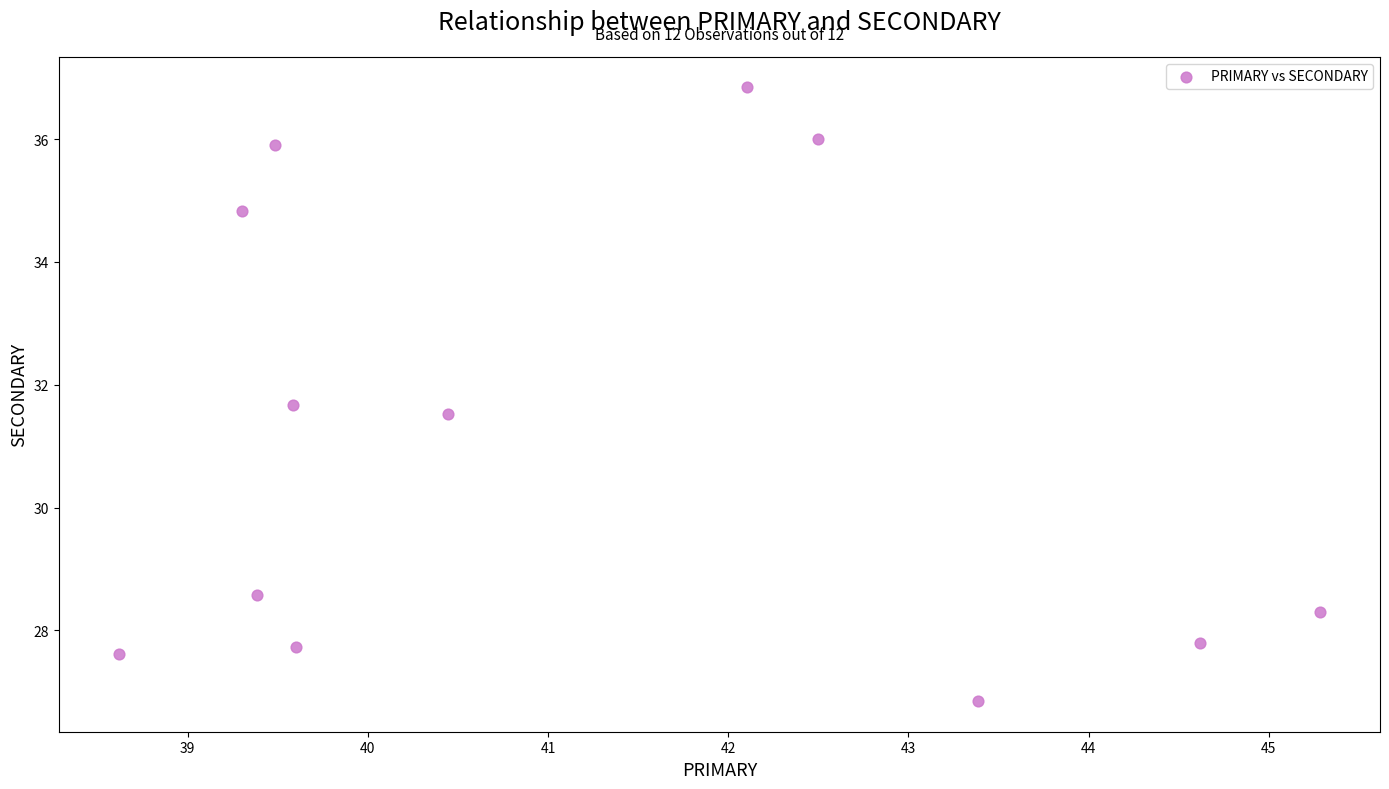

What is the average X value?

41.2